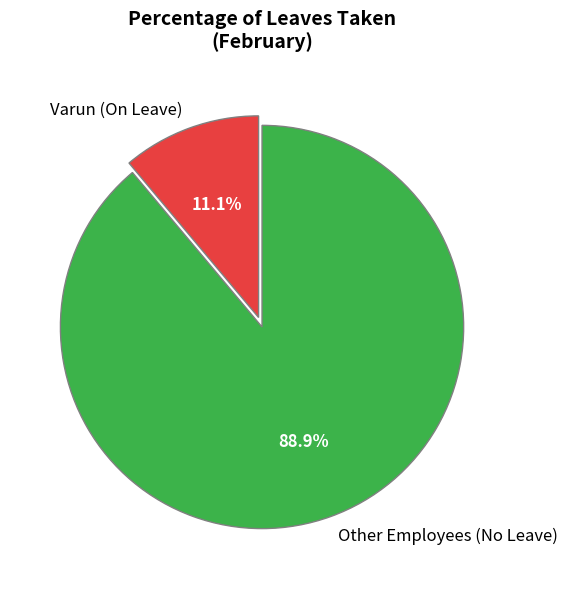

Count the number of slices in the pie.

2